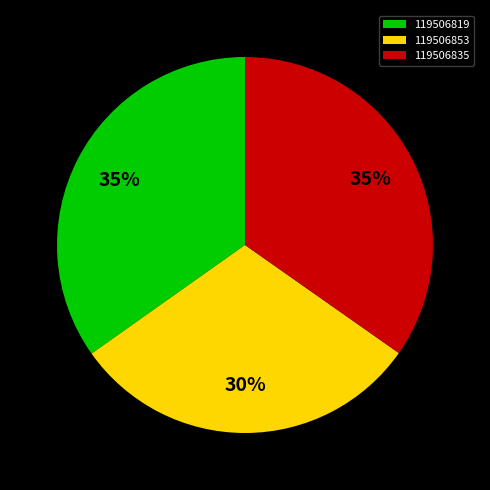

What is the smallest slice in the pie chart?

119506853